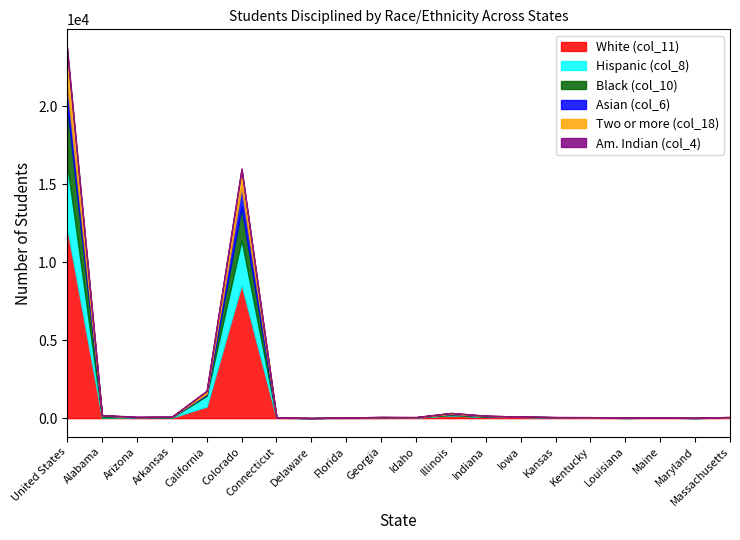

What is the approximate value of Am. Indian (col_4) at Arizona?

26